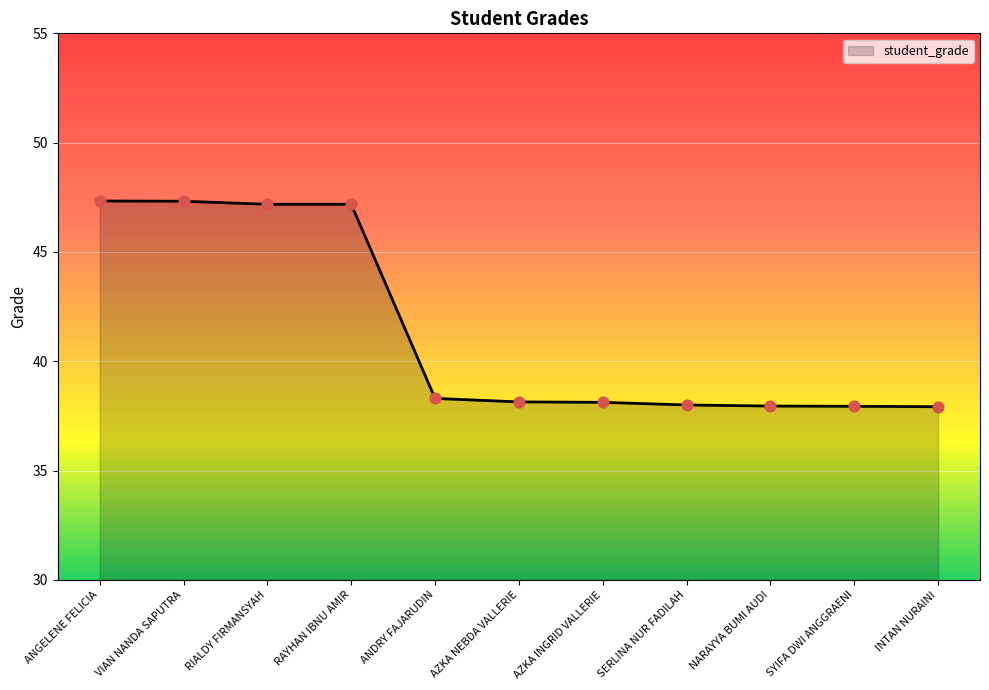

Approximately how many times larger is the value at AZKA INGRID VALLERIE compared to SERLINA NUR FADILAH?

1.0